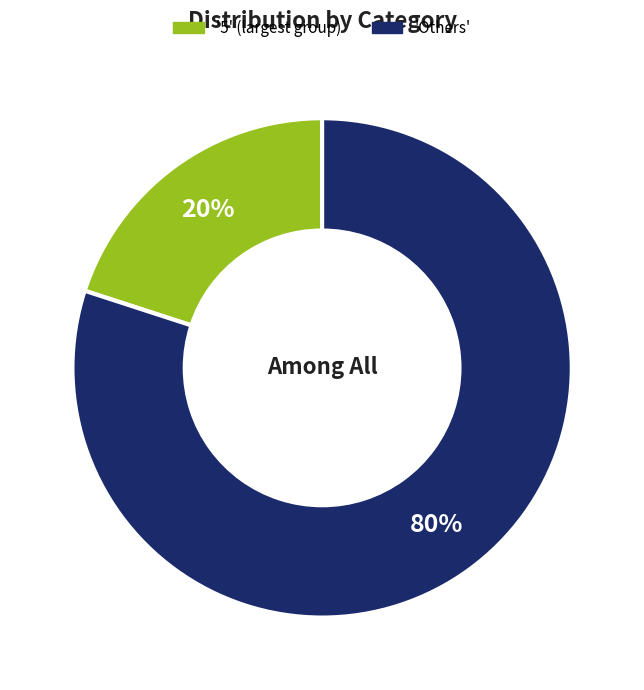

To the nearest percent, what is the difference between the largest and smallest slice percentages?

60%